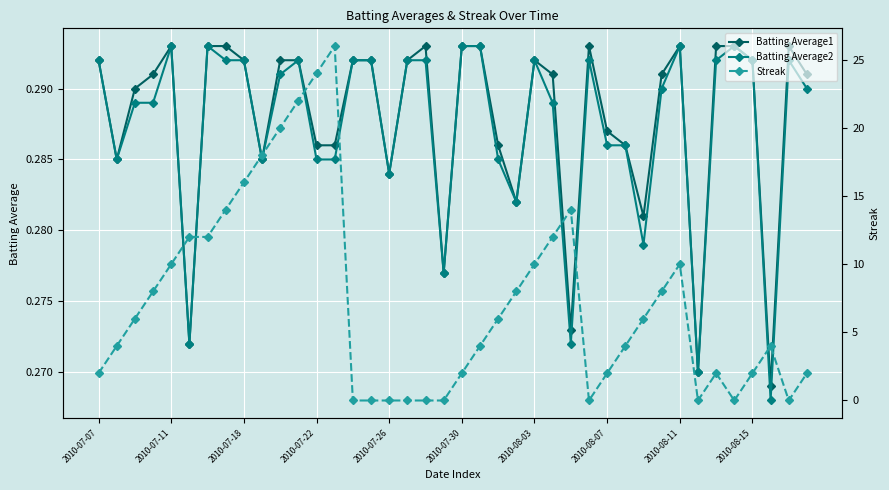

Reading right to left, transcribe all the data shown in this chart.

Batting Average1: 0.3	0.3	0.3	0.3	0.3	0.3	0.3	0.3	0.3	0.3	0.3	0.3	0.3	0.3	0.3	0.3	0.3	0.3	0.3	0.3	0.3	0.3	0.3	0.3	0.3	0.3	0.3	0.3	0.3	0.3	0.3	0.3	0.3	0.3	0.3	0.3	0.3	0.3	0.3	0.3
Batting Average2: 0.3	0.3	0.3	0.3	0.3	0.3	0.3	0.3	0.3	0.3	0.3	0.3	0.3	0.3	0.3	0.3	0.3	0.3	0.3	0.3	0.3	0.3	0.3	0.3	0.3	0.3	0.3	0.3	0.3	0.3	0.3	0.3	0.3	0.3	0.3	0.3	0.3	0.3	0.3	0.3
Streak: 2.0	0.0	4.0	2.0	0.0	2.0	0.0	10.0	8.0	6.0	4.0	2.0	0.0	14.0	12.0	10.0	8.0	6.0	4.0	2.0	0.0	0.0	0.0	0.0	0.0	0.0	26.0	24.0	22.0	20.0	18.0	16.0	14.0	12.0	12.0	10.0	8.0	6.0	4.0	2.0